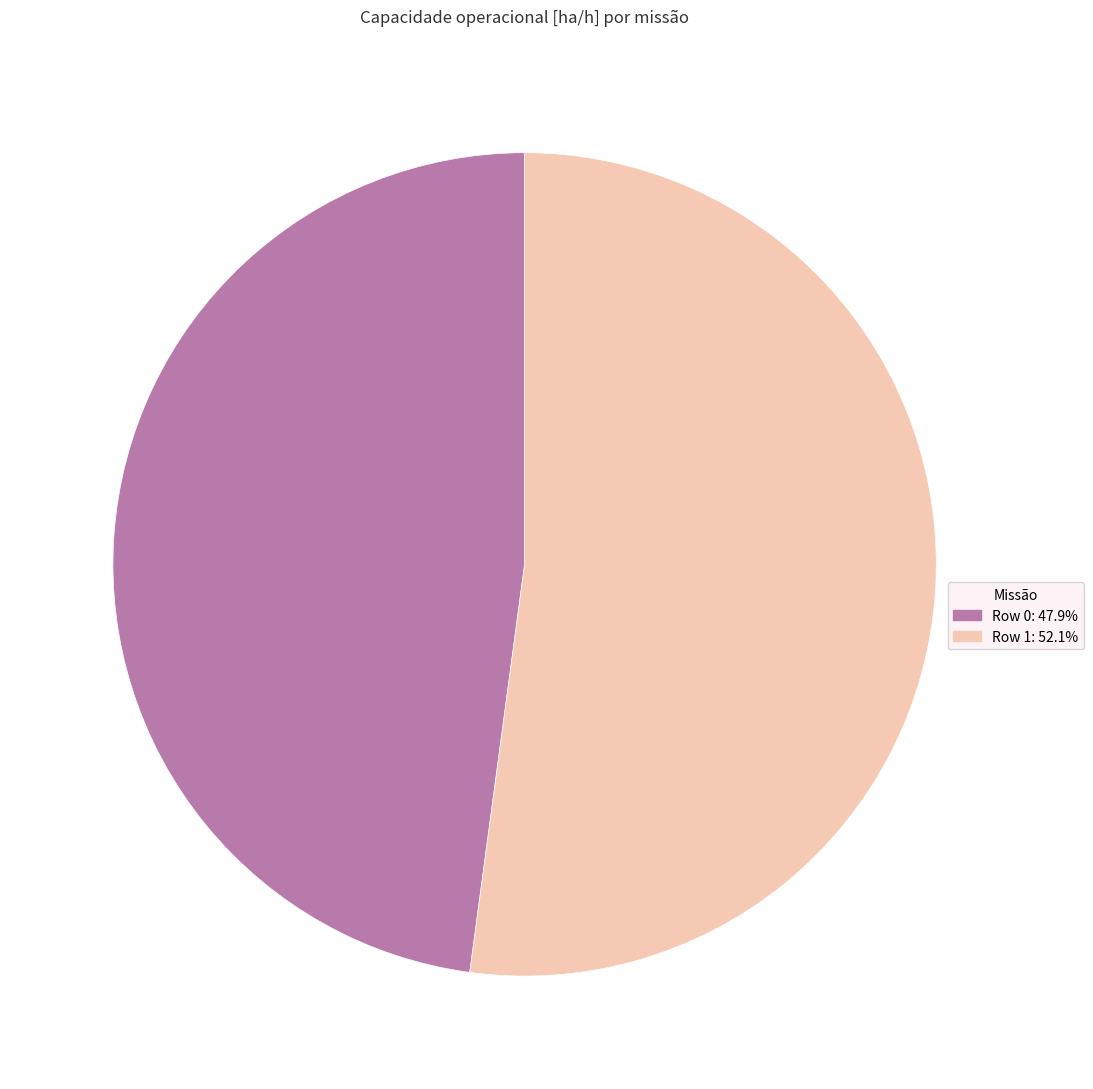

Which has a higher value, Row 1 or Row 0?

Row 1